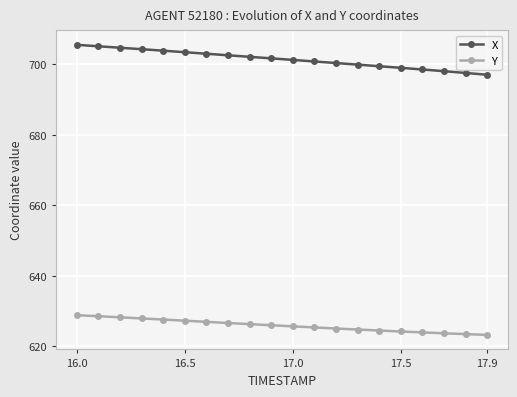

True or false: Y and X intersect in this chart.

False